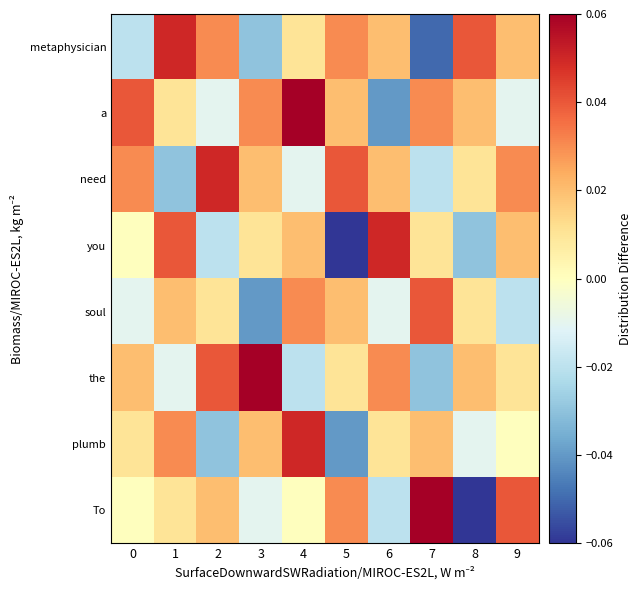

Reading right to left, list all the values displayed in this chart.

To: 9=0.0	8=-0.1	7=0.1	6=-0.0	5=0.0	4=0.0	3=-0.0	2=0.0	1=0.0	0=0.0
plumb: 9=0.0	8=-0.0	7=0.0	6=0.0	5=-0.0	4=0.1	3=0.0	2=-0.0	1=0.0	0=0.0
the: 9=0.0	8=0.0	7=-0.0	6=0.0	5=0.0	4=-0.0	3=0.1	2=0.0	1=-0.0	0=0.0
soul: 9=-0.0	8=0.0	7=0.0	6=-0.0	5=0.0	4=0.0	3=-0.0	2=0.0	1=0.0	0=-0.0
you: 9=0.0	8=-0.0	7=0.0	6=0.1	5=-0.1	4=0.0	3=0.0	2=-0.0	1=0.0	0=0.0
need: 9=0.0	8=0.0	7=-0.0	6=0.0	5=0.0	4=-0.0	3=0.0	2=0.1	1=-0.0	0=0.0
a: 9=-0.0	8=0.0	7=0.0	6=-0.0	5=0.0	4=0.1	3=0.0	2=-0.0	1=0.0	0=0.0
metaphysician: 9=0.0	8=0.0	7=-0.1	6=0.0	5=0.0	4=0.0	3=-0.0	2=0.0	1=0.1	0=-0.0